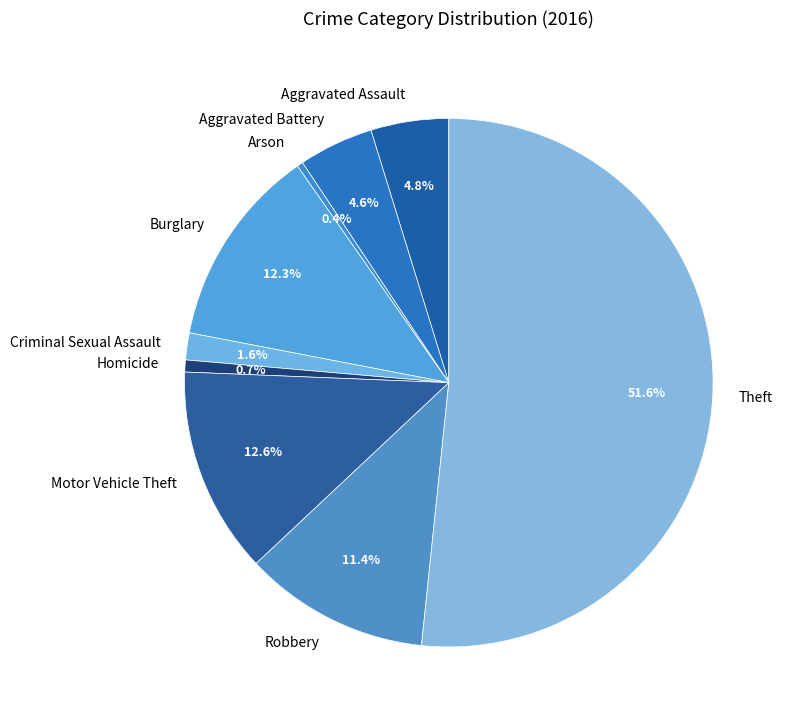

Approximately how many times larger is the value at Criminal Sexual Assault compared to Motor Vehicle Theft?

0.1